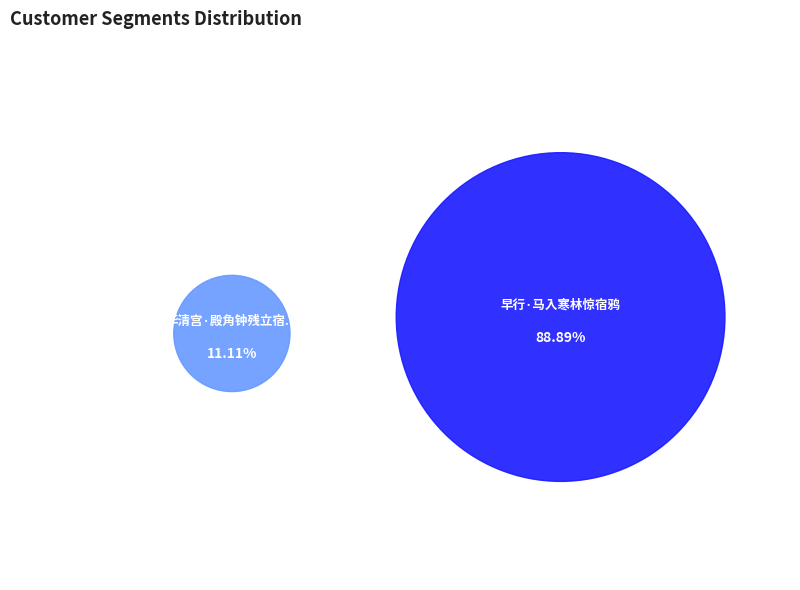

What is the change in value from 华清宫·殿角钟残立宿鸦 to 早行·马入寒林惊宿鸦?

+194241